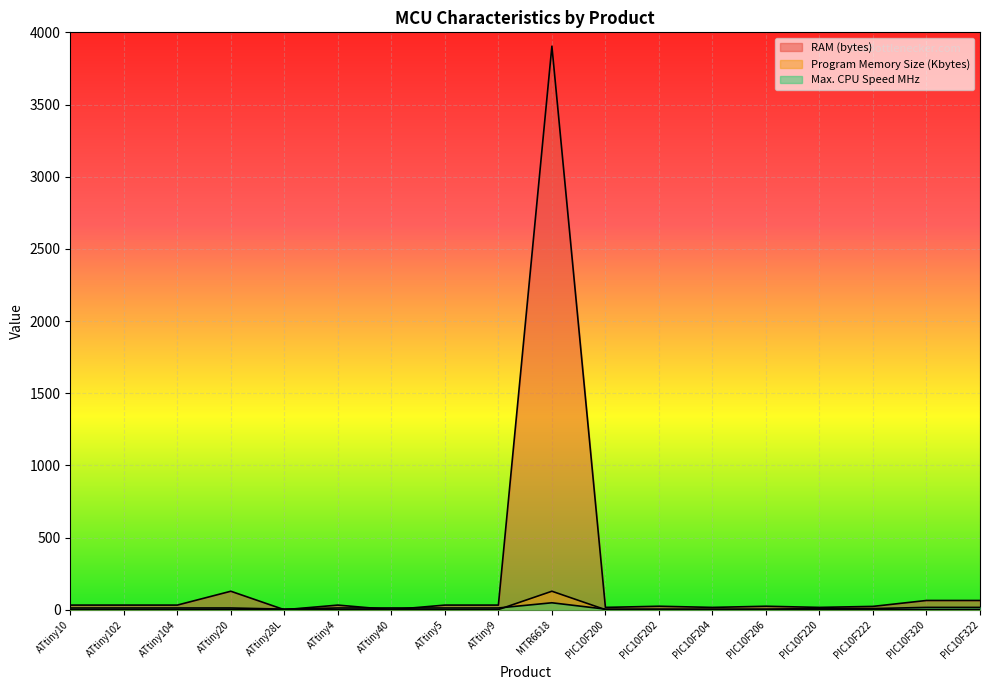

The Max. CPU Speed MHz series shows 8.0 at PIC10F220. True or false?

True